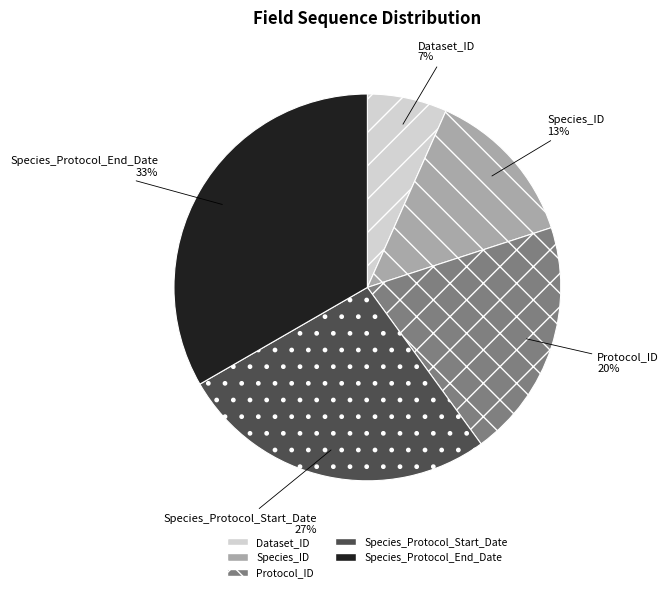

Combined, do Species_ID and Species_Protocol_End_Date account for over 50%?

No